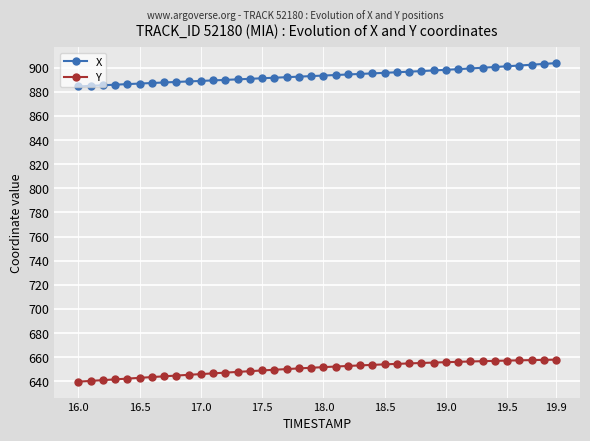

True or false: Y and X cross at least once.

False